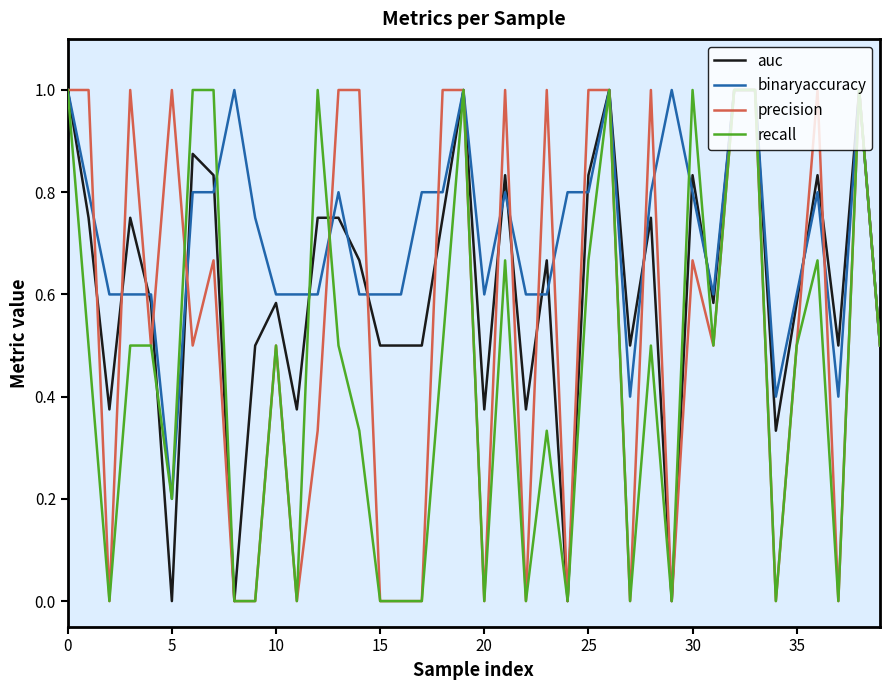

What is the greatest value displayed?

1.0